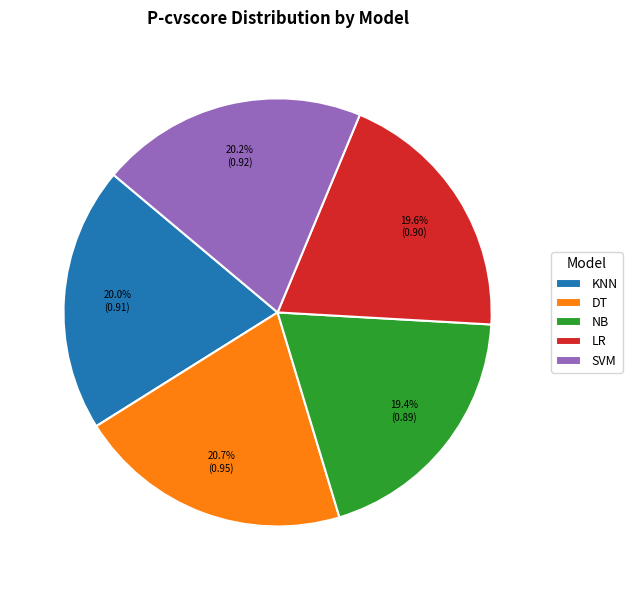

How many segments does this pie chart have?

5